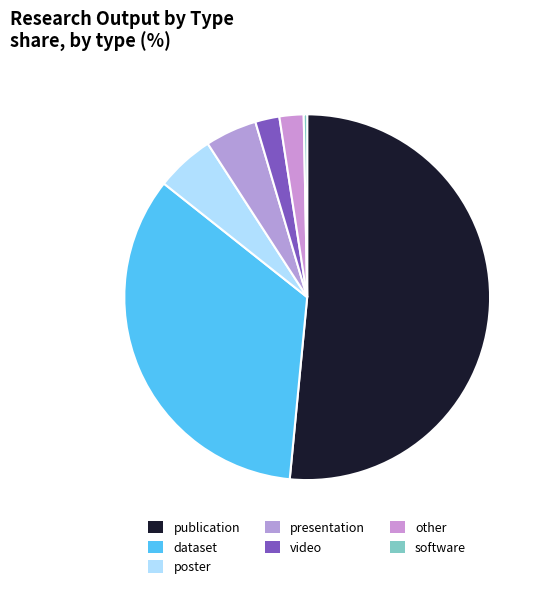

To the nearest percent, what is the average slice percentage?

14%